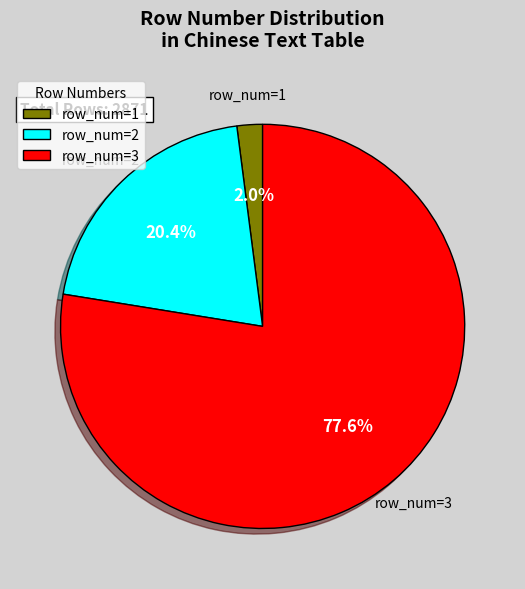

How many segments does this pie chart have?

3